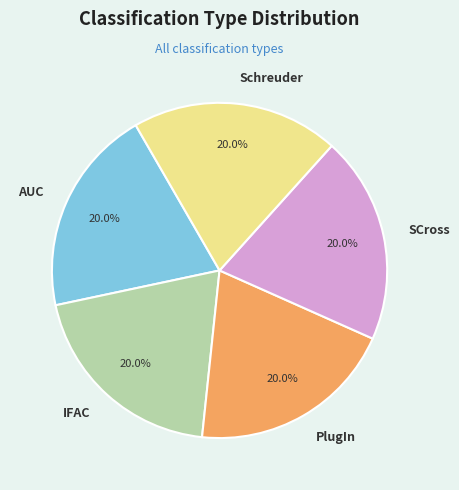

Approximately how many times larger is the value at IFAC compared to AUC?

1.0